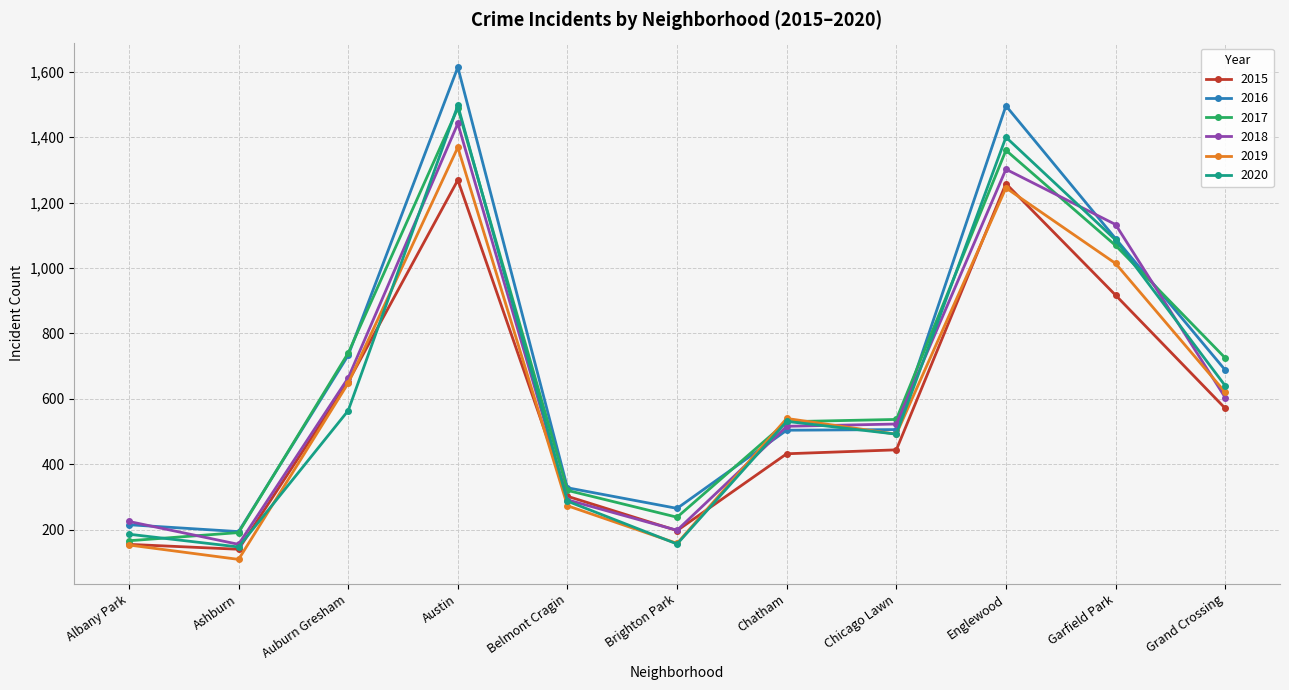

How many lines are shown in the chart?

6